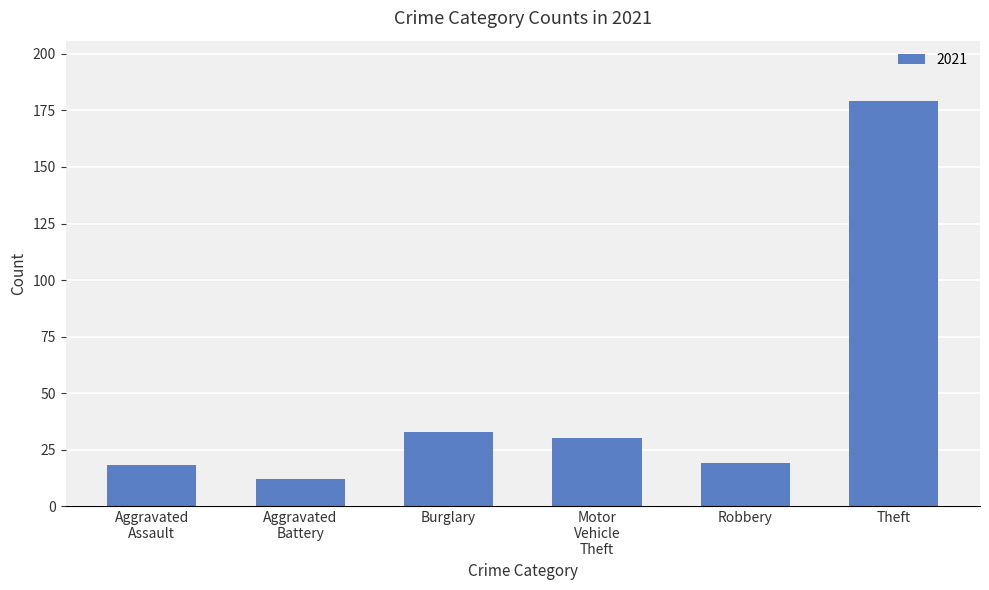

What is the minimum value shown in the chart?

12